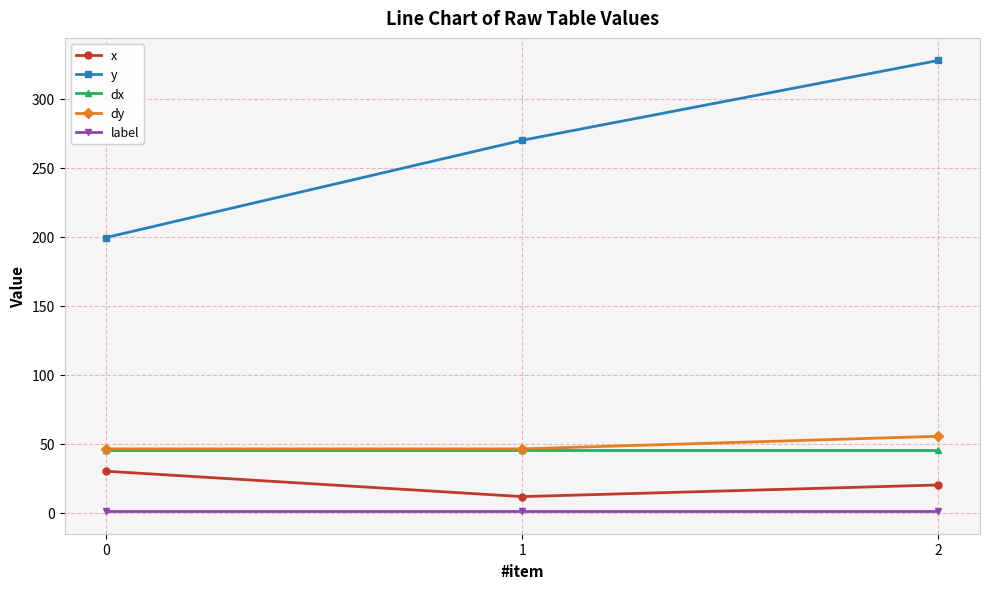

The dx series shows 77.8 at 1. True or false?

False